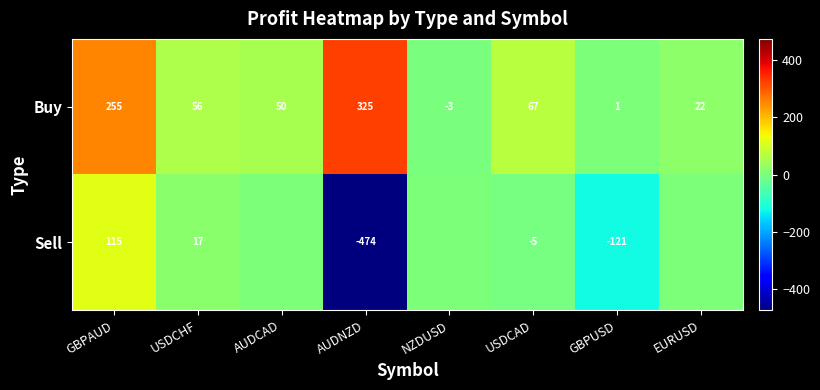

What is the greatest value displayed?

324.8